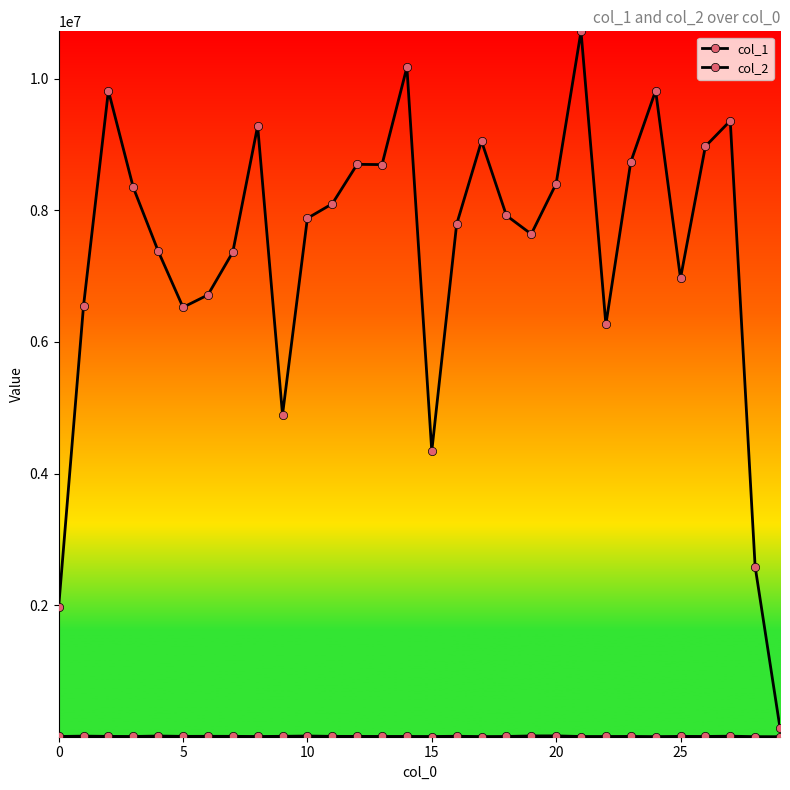

Does the chart have visible grid lines?

No